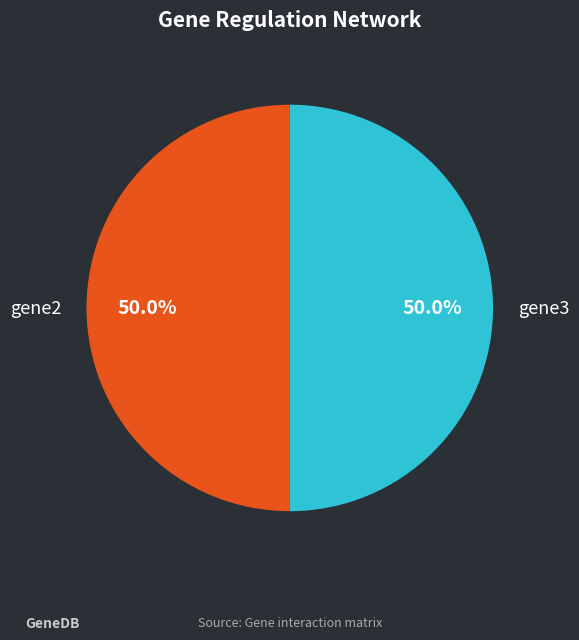

To the nearest percent, what is the difference between the largest and smallest slice percentages?

0%